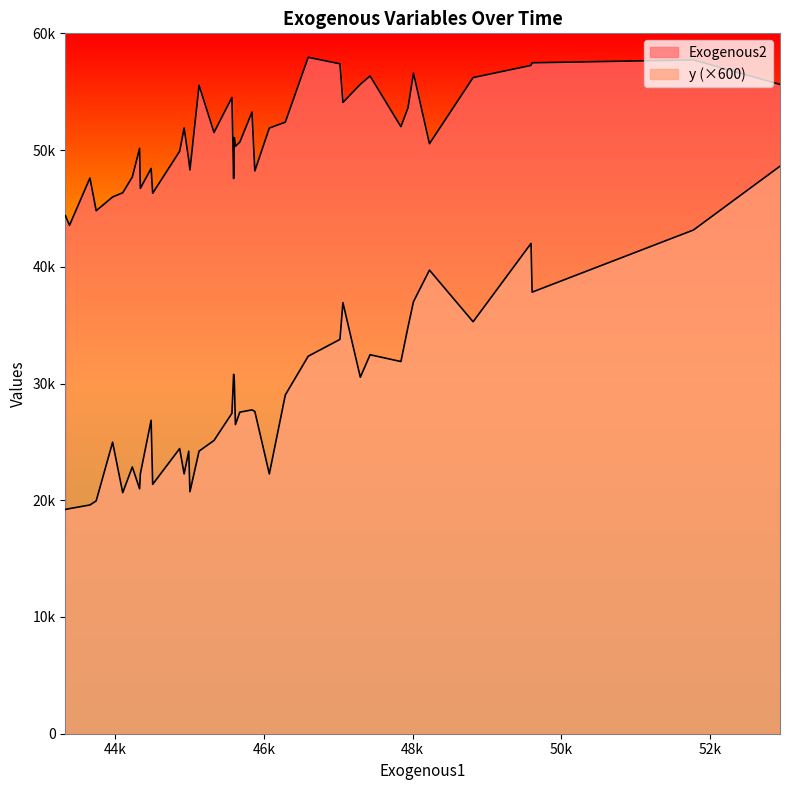

Which series changed the most between 22 and 24?

Exogenous2